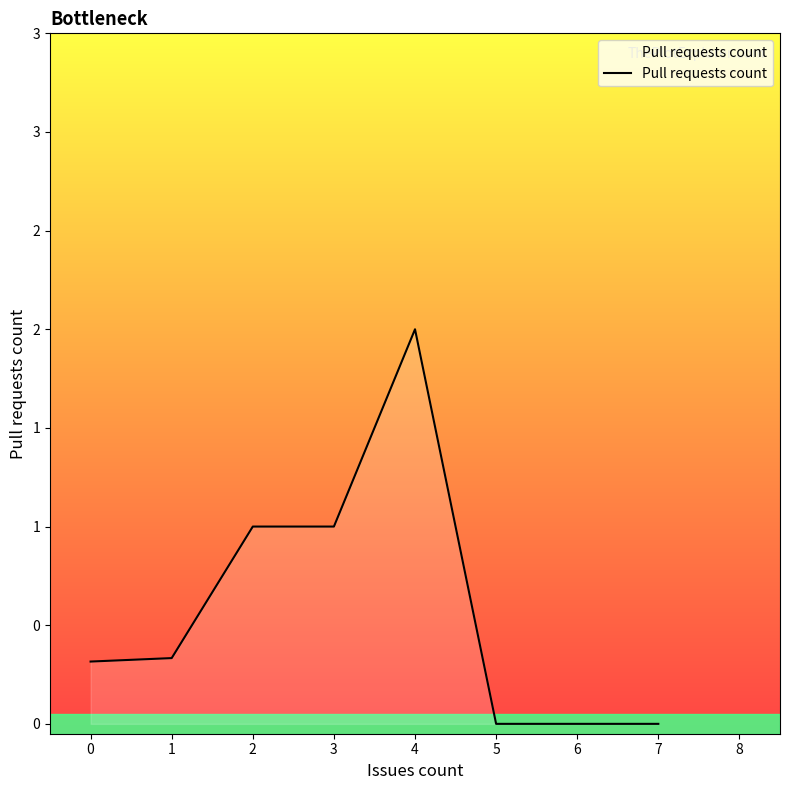

What is the value of the 2nd point from the left?

0.3